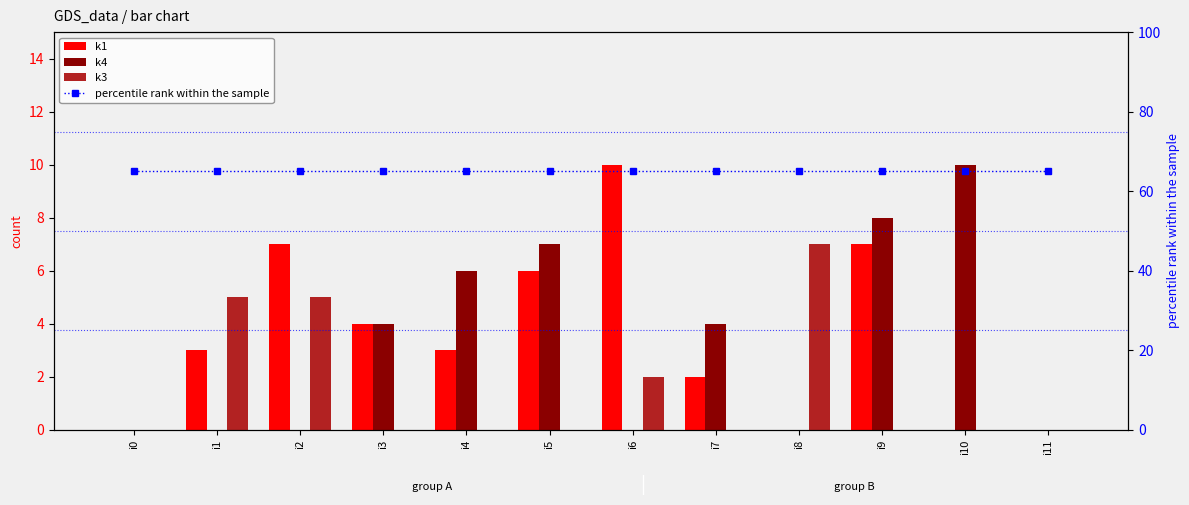

Count the k1 values in the range 0 to 7.

11